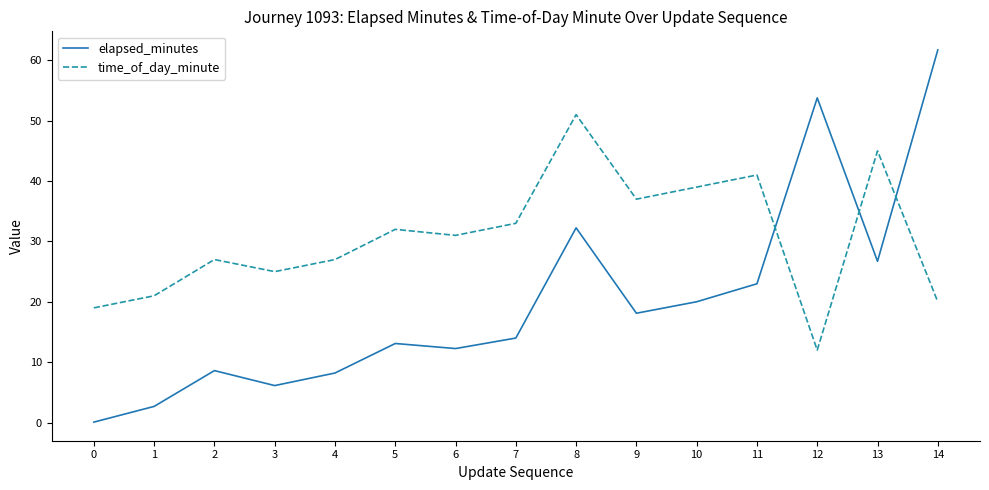

What is the spread (max minus min) of values at 0?

18.9